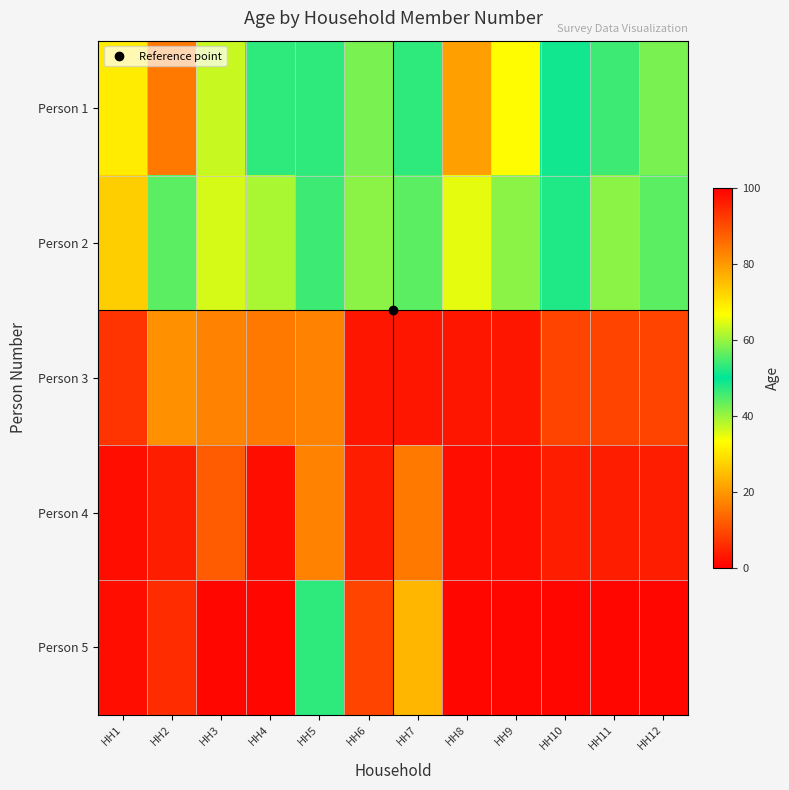

At which category is the sum across all series the highest?

HH7